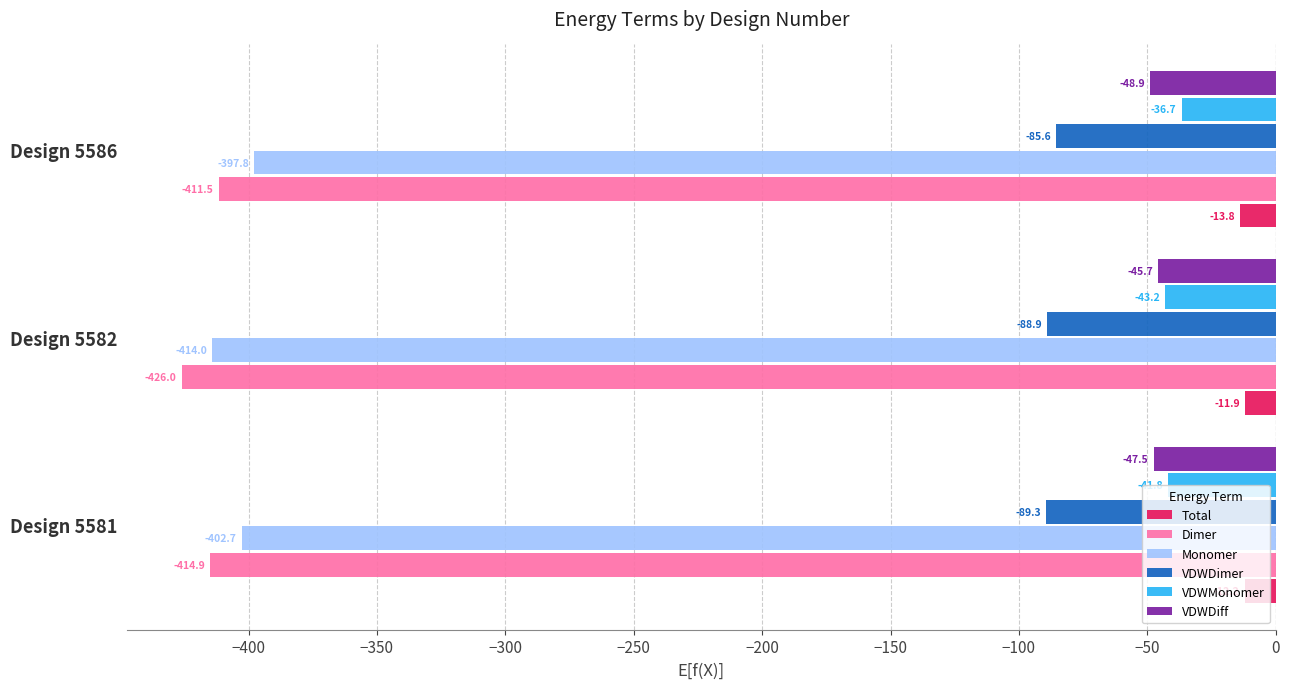

What is the difference between the maximum and minimum values in the Total series?

1.8